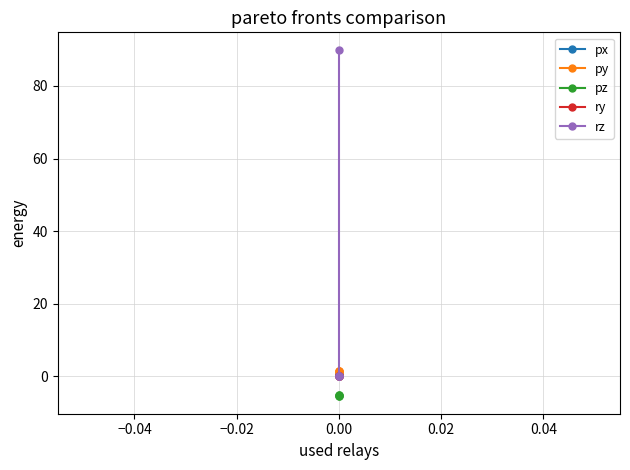

The py series shows 1.5 at 0.00. True or false?

True